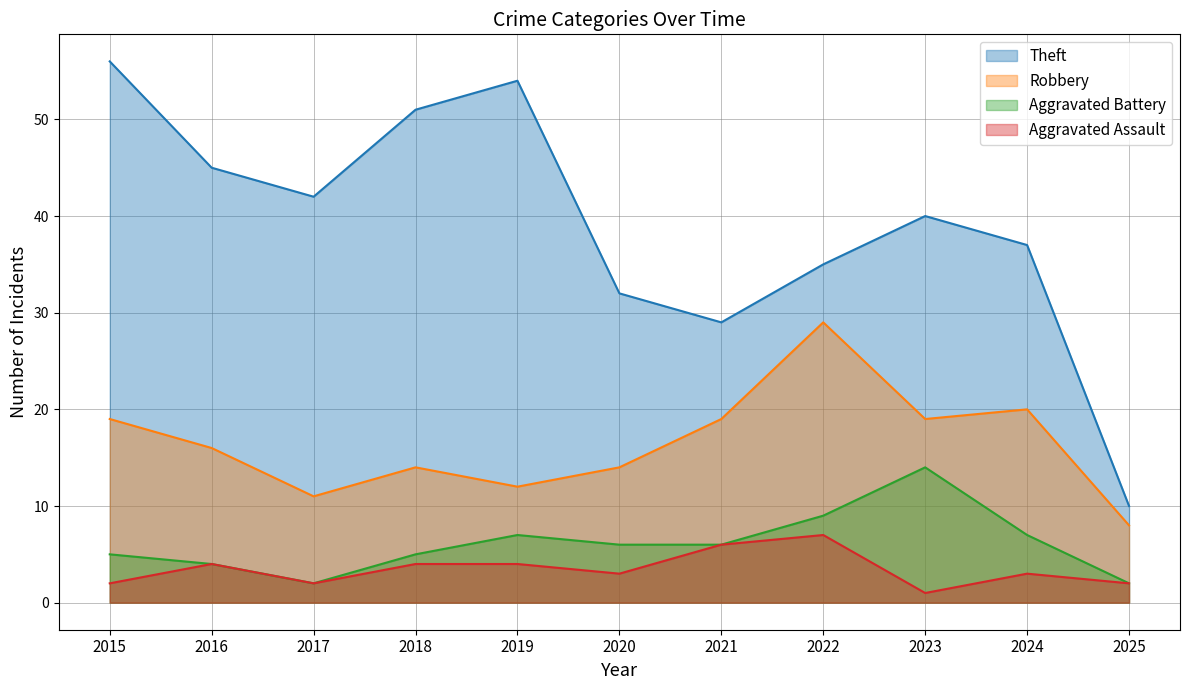

In Theft, how many points are higher than both neighbors (excluding endpoints)?

2